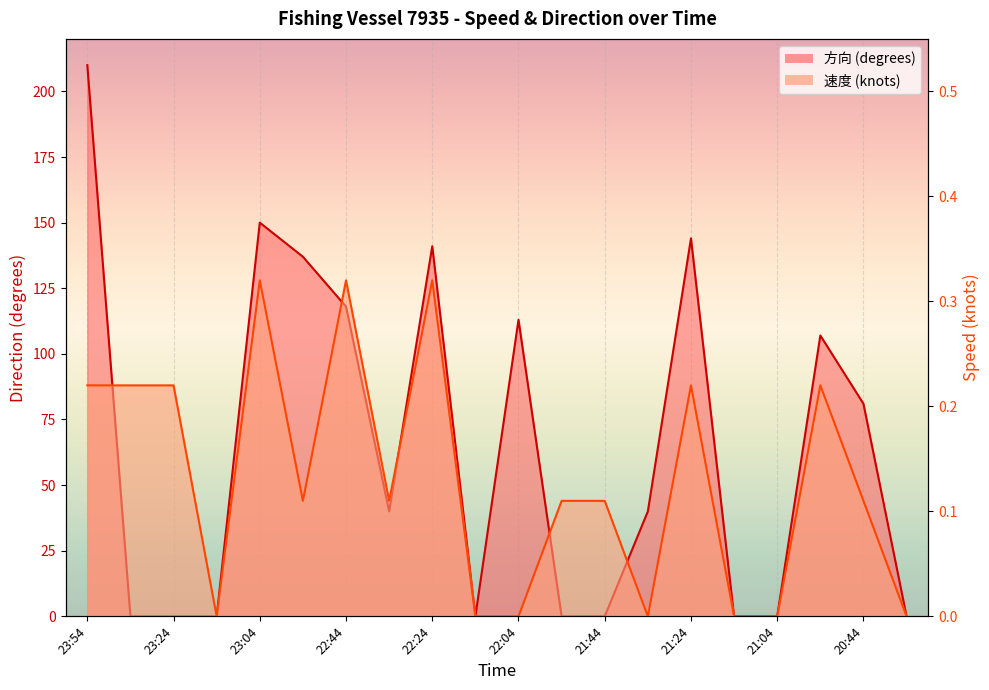

What is the label of the 5th point from the right?

21:14